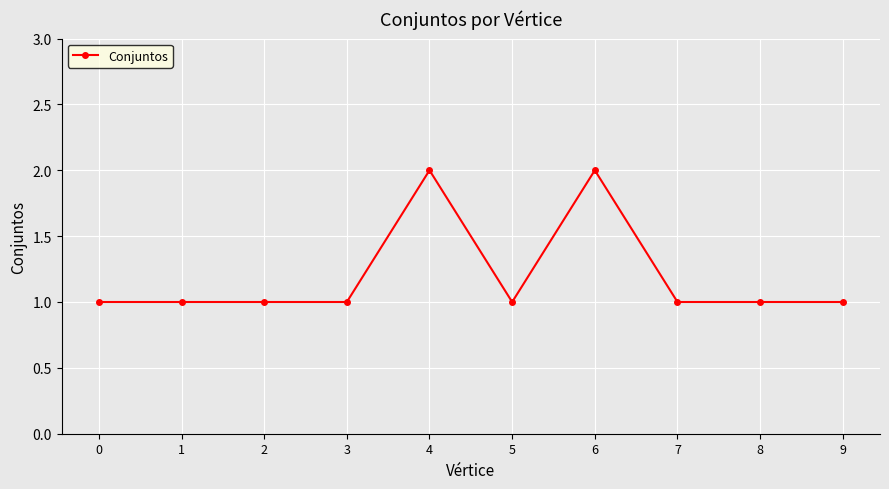

What is the value of the 10th point from the left?

1